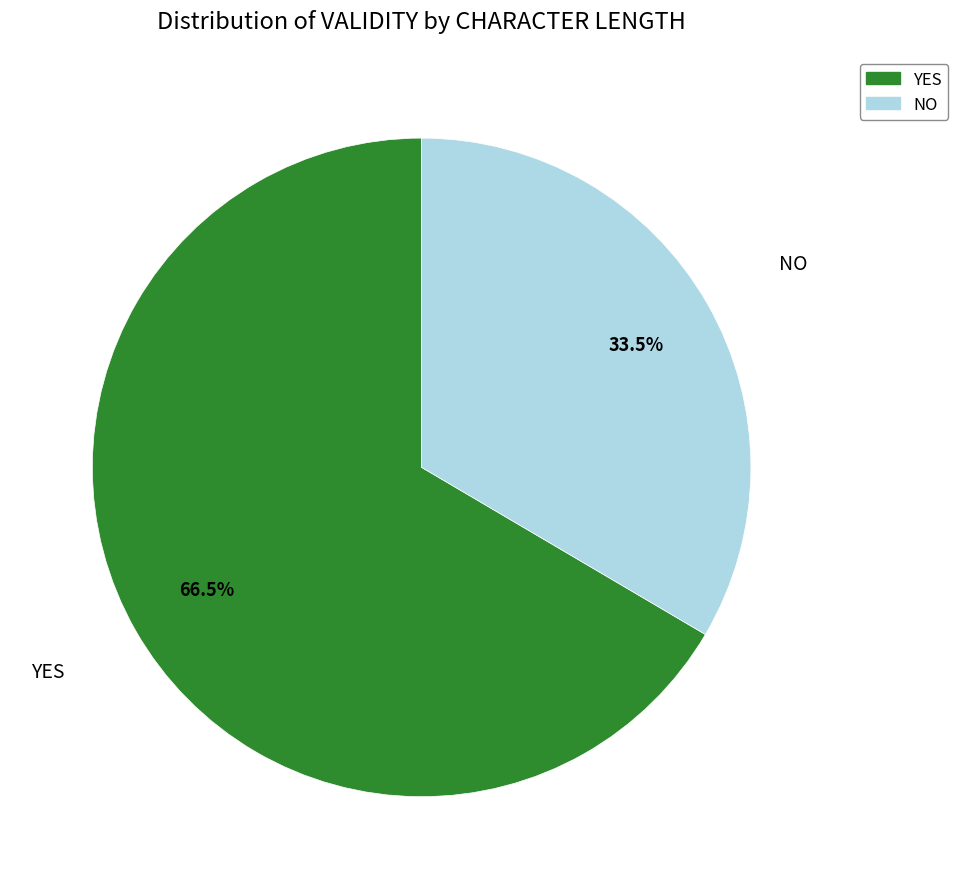

What is the total percentage of NO and YES?

100.0%